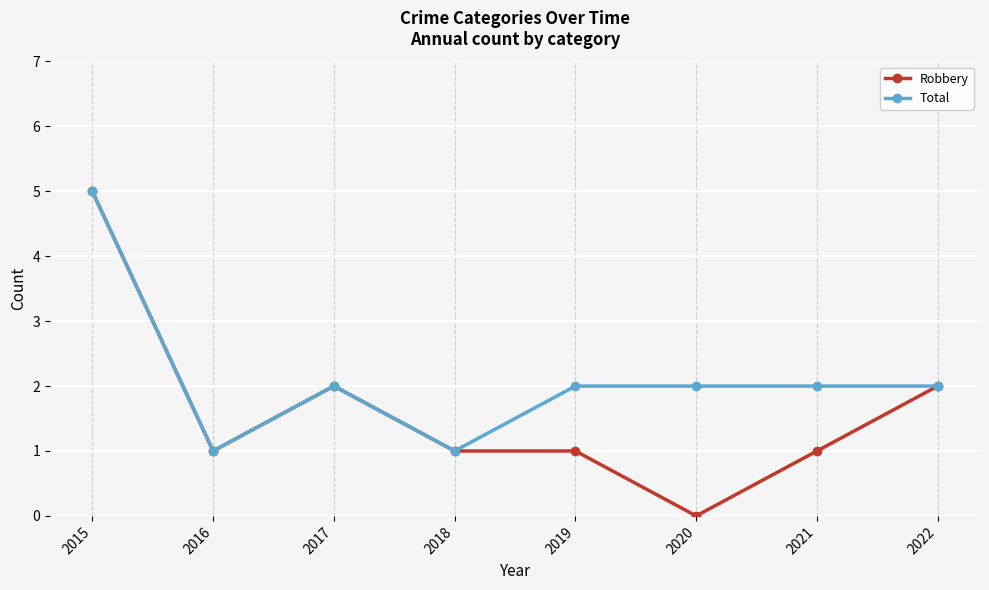

What is the difference between the maximum and second lowest values in the Total series?

4